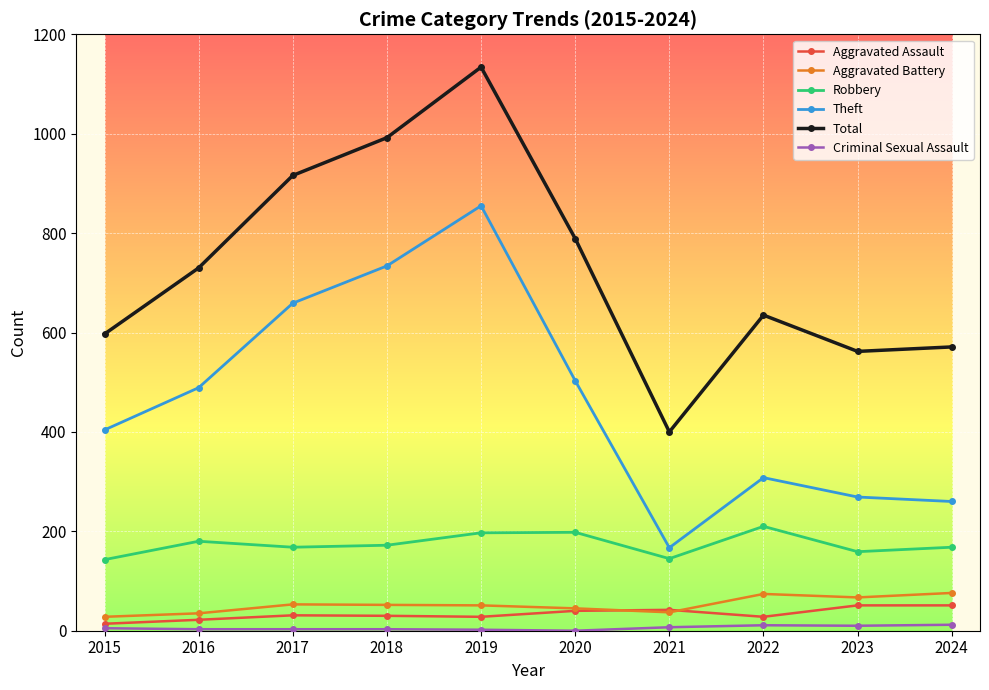

Which series has the largest total across all categories?

Total